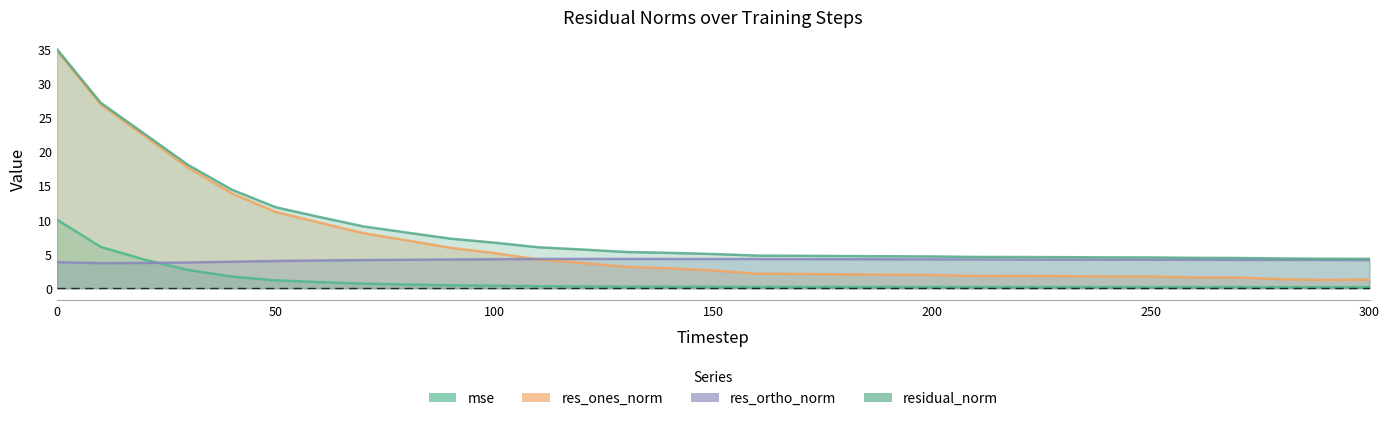

Reading left to right, extract all data points from this chart.

mse: 10.1	6.1	4.2	2.7	1.7	1.2	0.9	0.7	0.5	0.4	0.4	0.3	0.3	0.2	0.2	0.2	0.2	0.2	0.2	0.2	0.2	0.2	0.2	0.2	0.2	0.2	0.2	0.2	0.2	0.2	0.2
res_ones_norm: 34.8	26.9	22.3	17.7	13.9	11.2	9.6	8.1	7.0	5.9	5.2	4.2	3.7	3.1	2.9	2.6	2.1	2.1	2.0	2.0	1.9	1.8	1.8	1.8	1.7	1.7	1.6	1.6	1.3	1.2	1.3
res_ortho_norm: 3.8	3.7	3.7	3.8	3.9	4.0	4.1	4.1	4.2	4.2	4.2	4.3	4.3	4.3	4.3	4.3	4.3	4.3	4.3	4.2	4.2	4.2	4.2	4.2	4.2	4.2	4.2	4.1	4.1	4.1	4.1
residual_norm: 35.0	27.2	22.6	18.1	14.4	11.9	10.4	9.1	8.2	7.3	6.7	6.0	5.7	5.3	5.2	5.0	4.8	4.8	4.7	4.7	4.7	4.6	4.6	4.6	4.5	4.5	4.4	4.4	4.4	4.3	4.3